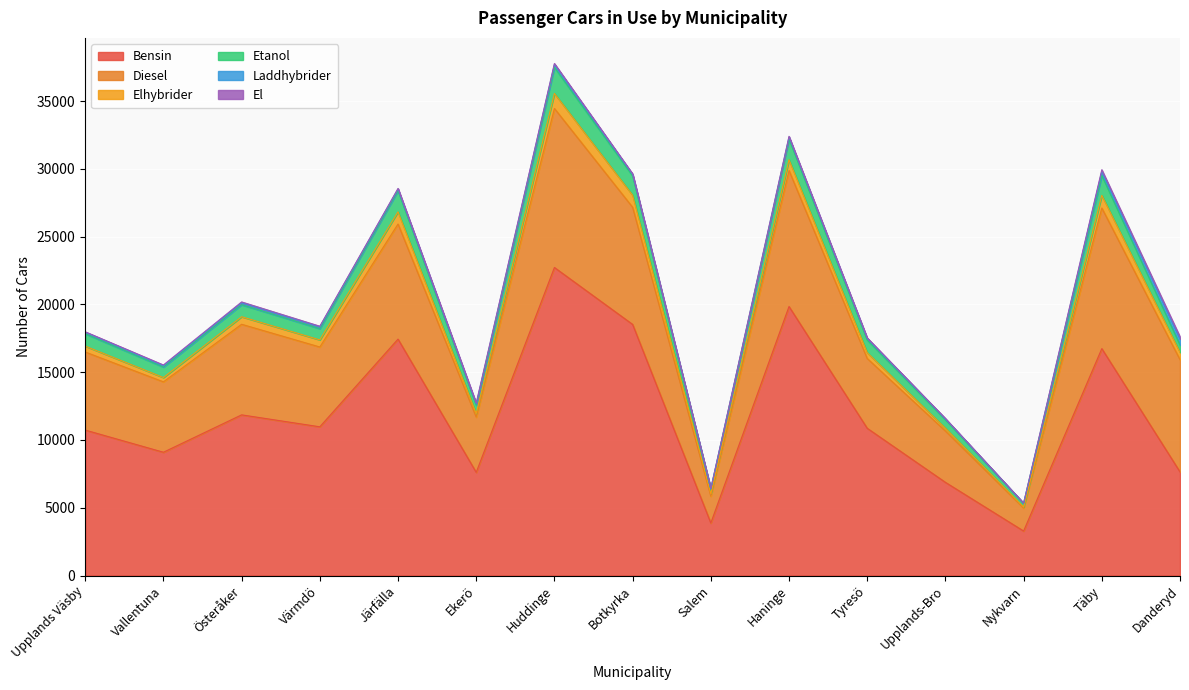

How many categories are shown in the chart?

15